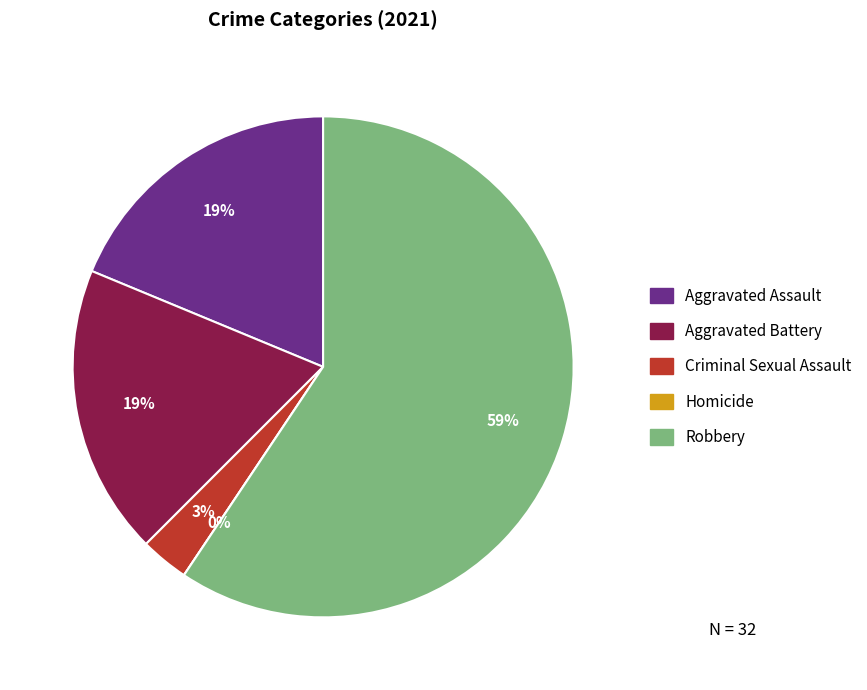

What percentage is NOT represented by Robbery?

40.6%